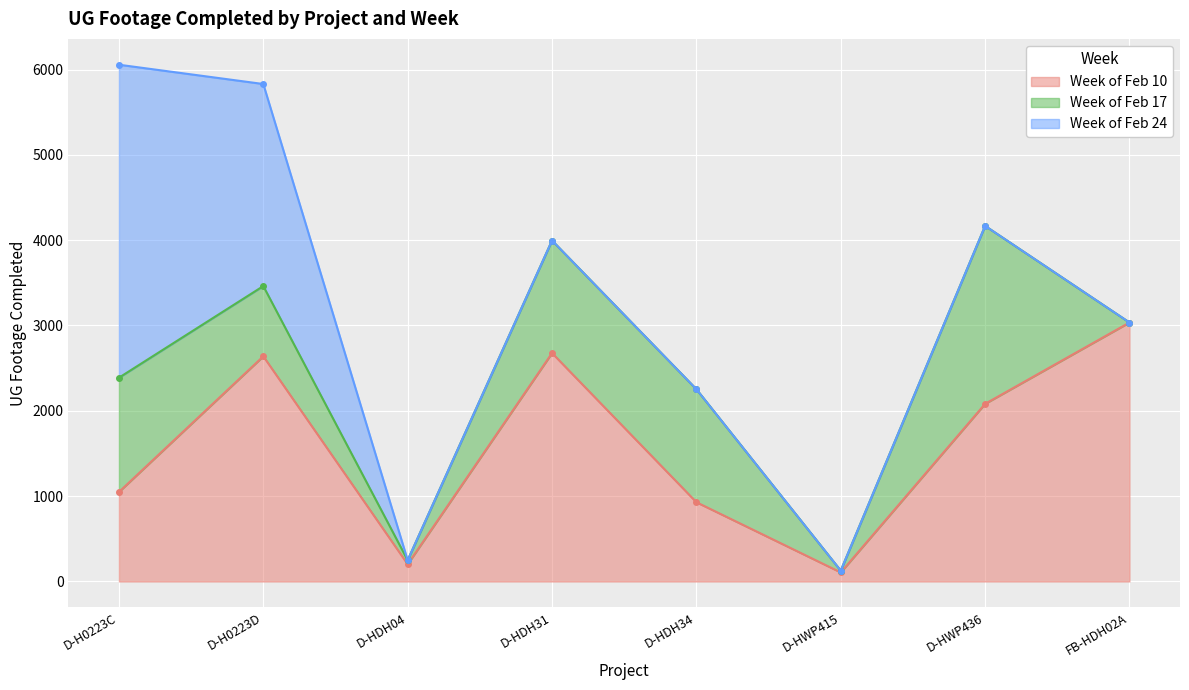

Which has a higher value, D-H0223D or D-H0223C?

D-H0223D